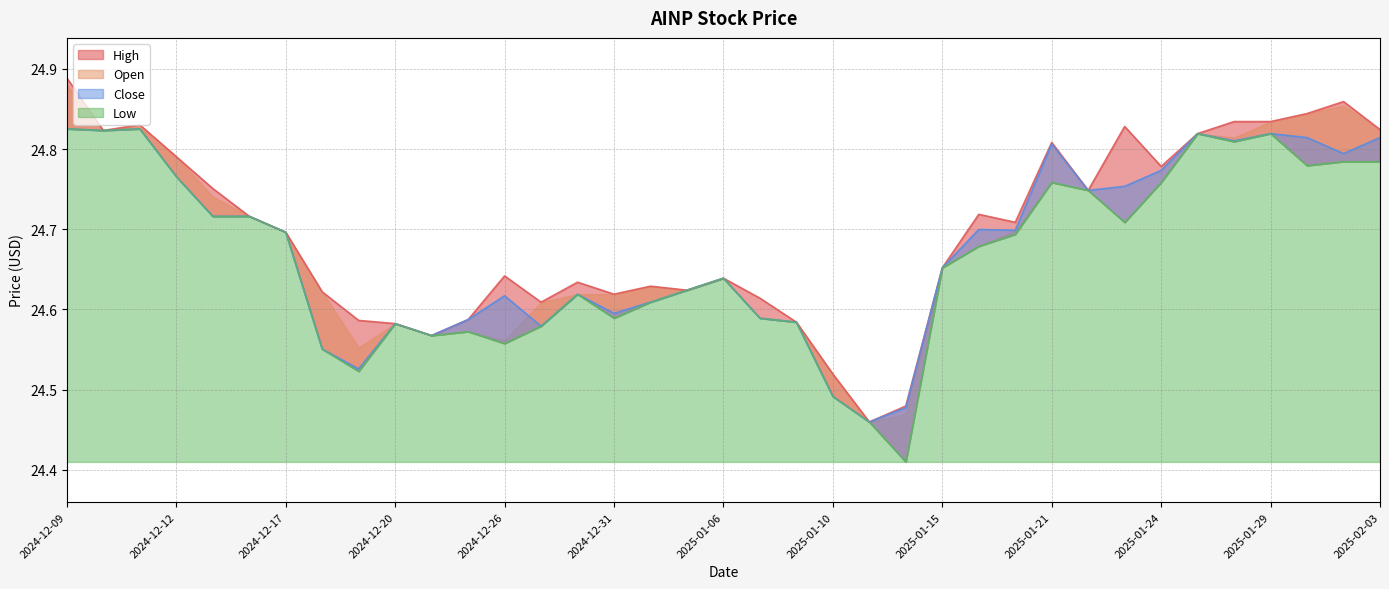

Which has a higher value, 2025-01-27 or 2025-01-10?

2025-01-27